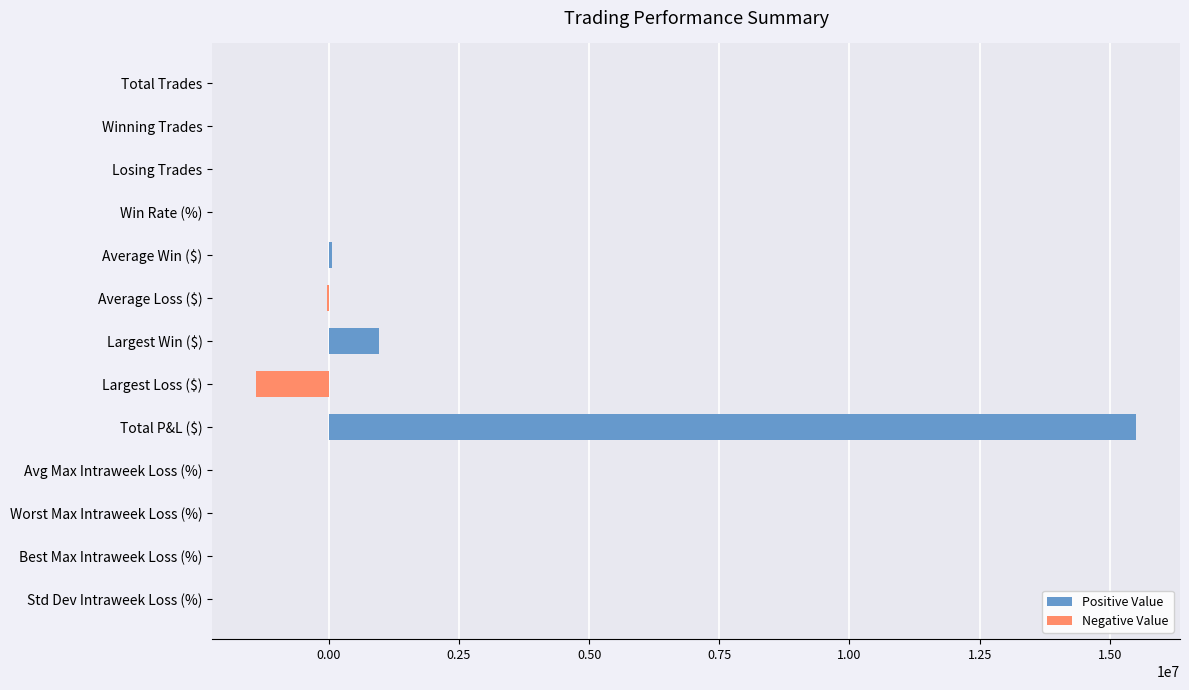

Where is the data nearest to the value 7056310?

Largest Win ($)